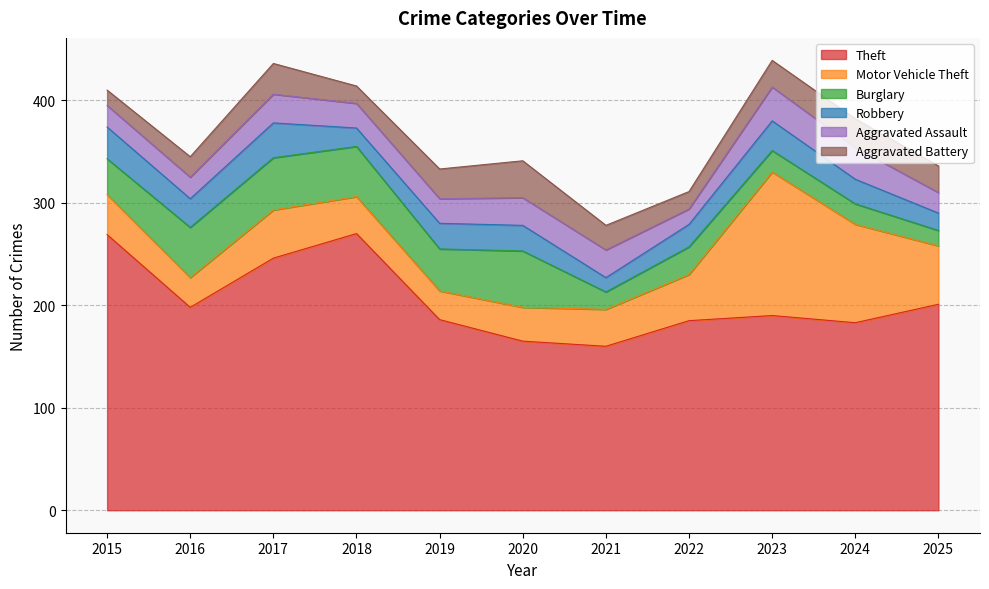

Which category has the lowest value in the Aggravated Battery series?

2015